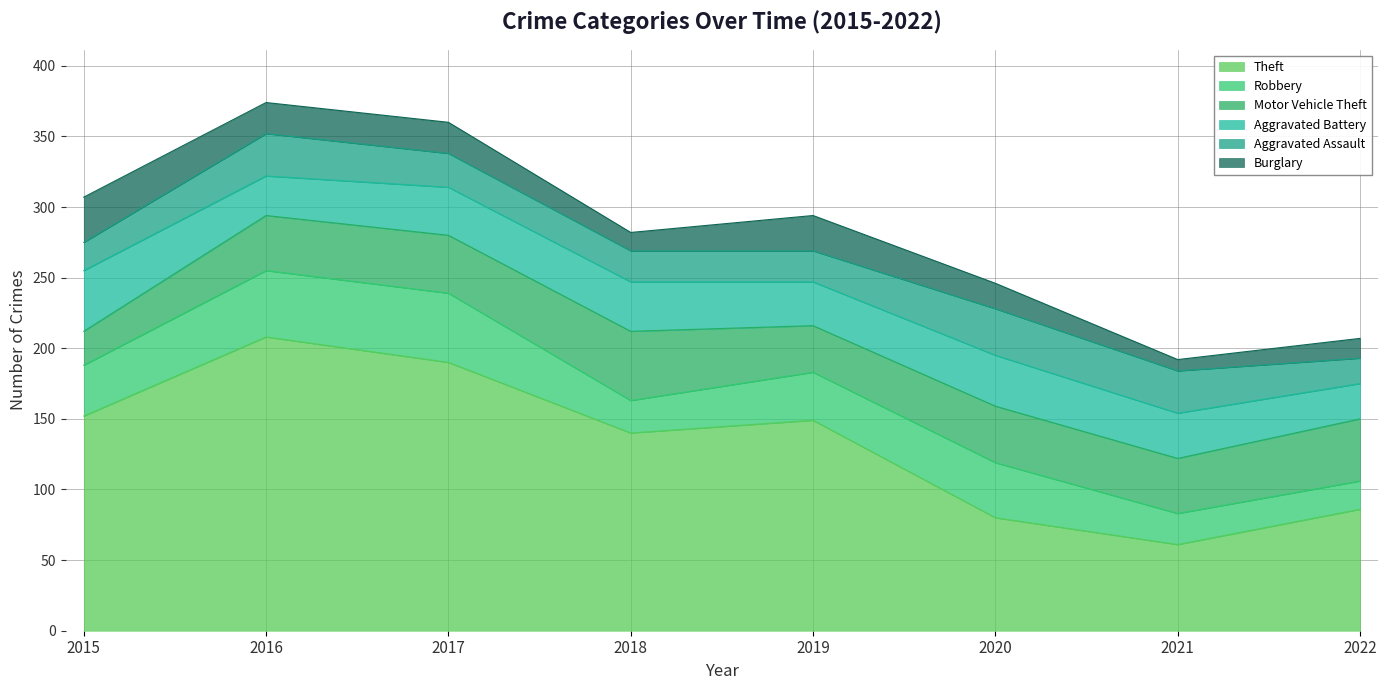

At which label is Motor Vehicle Theft closest to 36?

2016